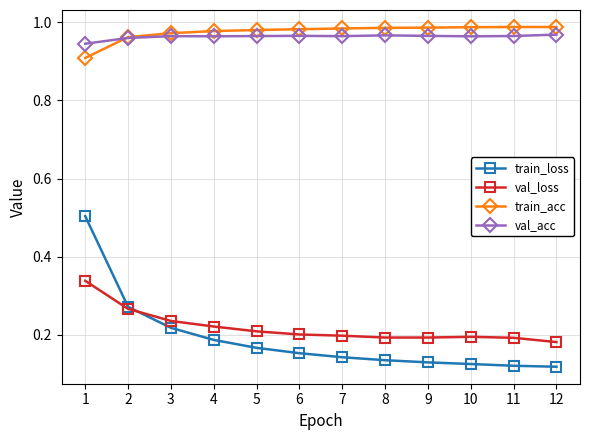

True or false: val_loss has more than 0 points higher than both neighbors.

True